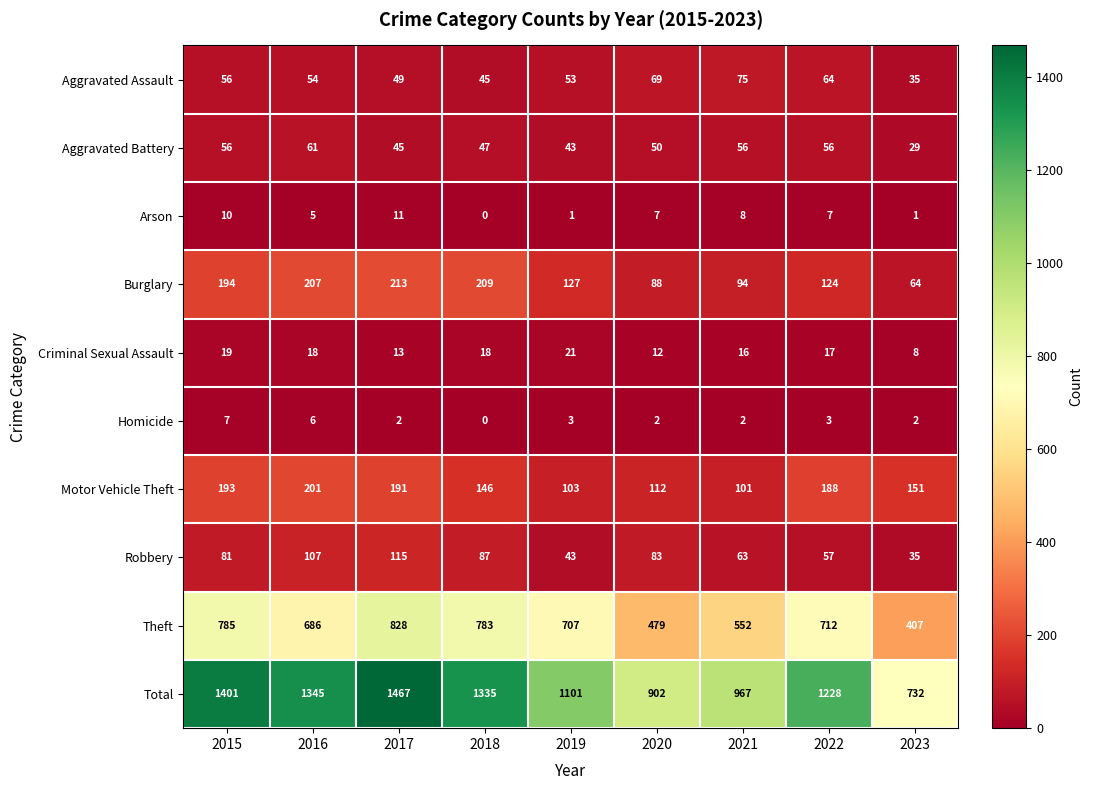

List the series in order of their peak value, highest first.

Total, Theft, Burglary, Motor Vehicle Theft, Robbery, Aggravated Assault, Aggravated Battery, Criminal Sexual Assault, Arson, Homicide